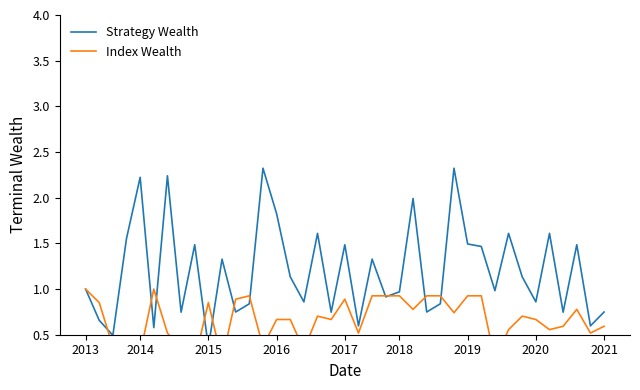

In Index Wealth, how many points are higher than both neighbors (excluding endpoints)?

7